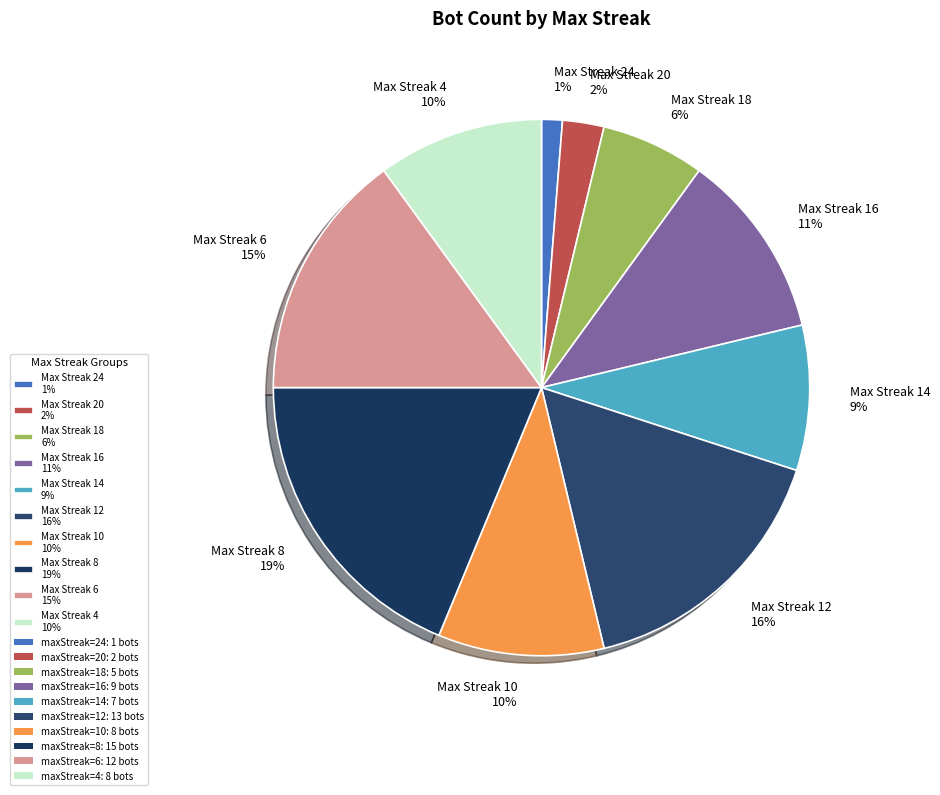

To the nearest percent, what portion does Max Streak 4 10% represent?

10%